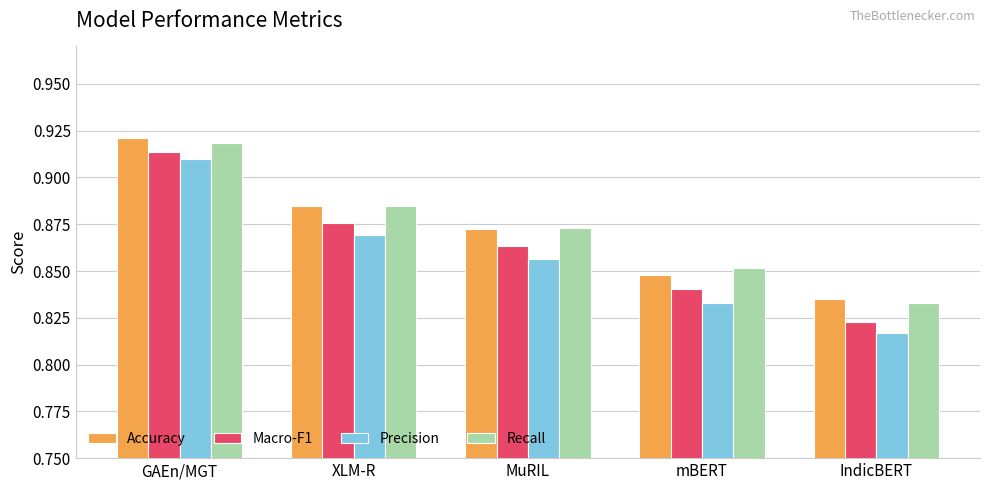

What is the label of the 1st bar from the left?

GAEn/MGT